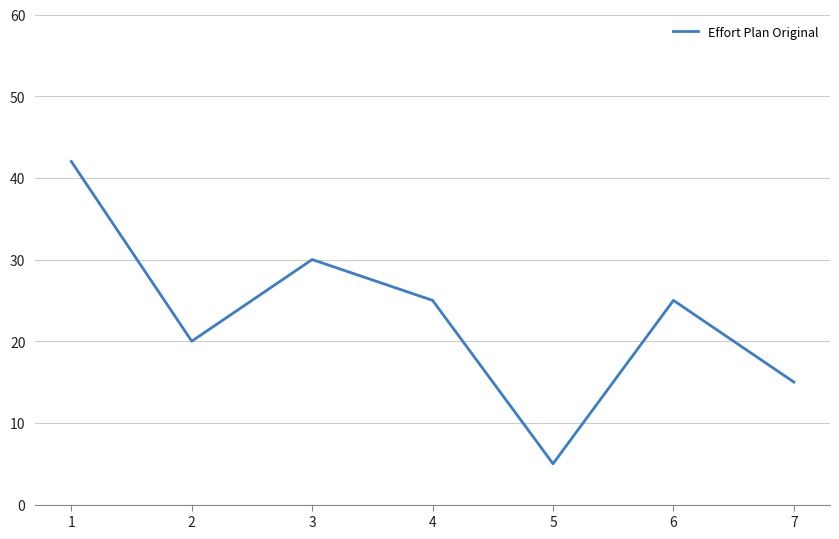

Is it true that the value at 5 is 5?

True